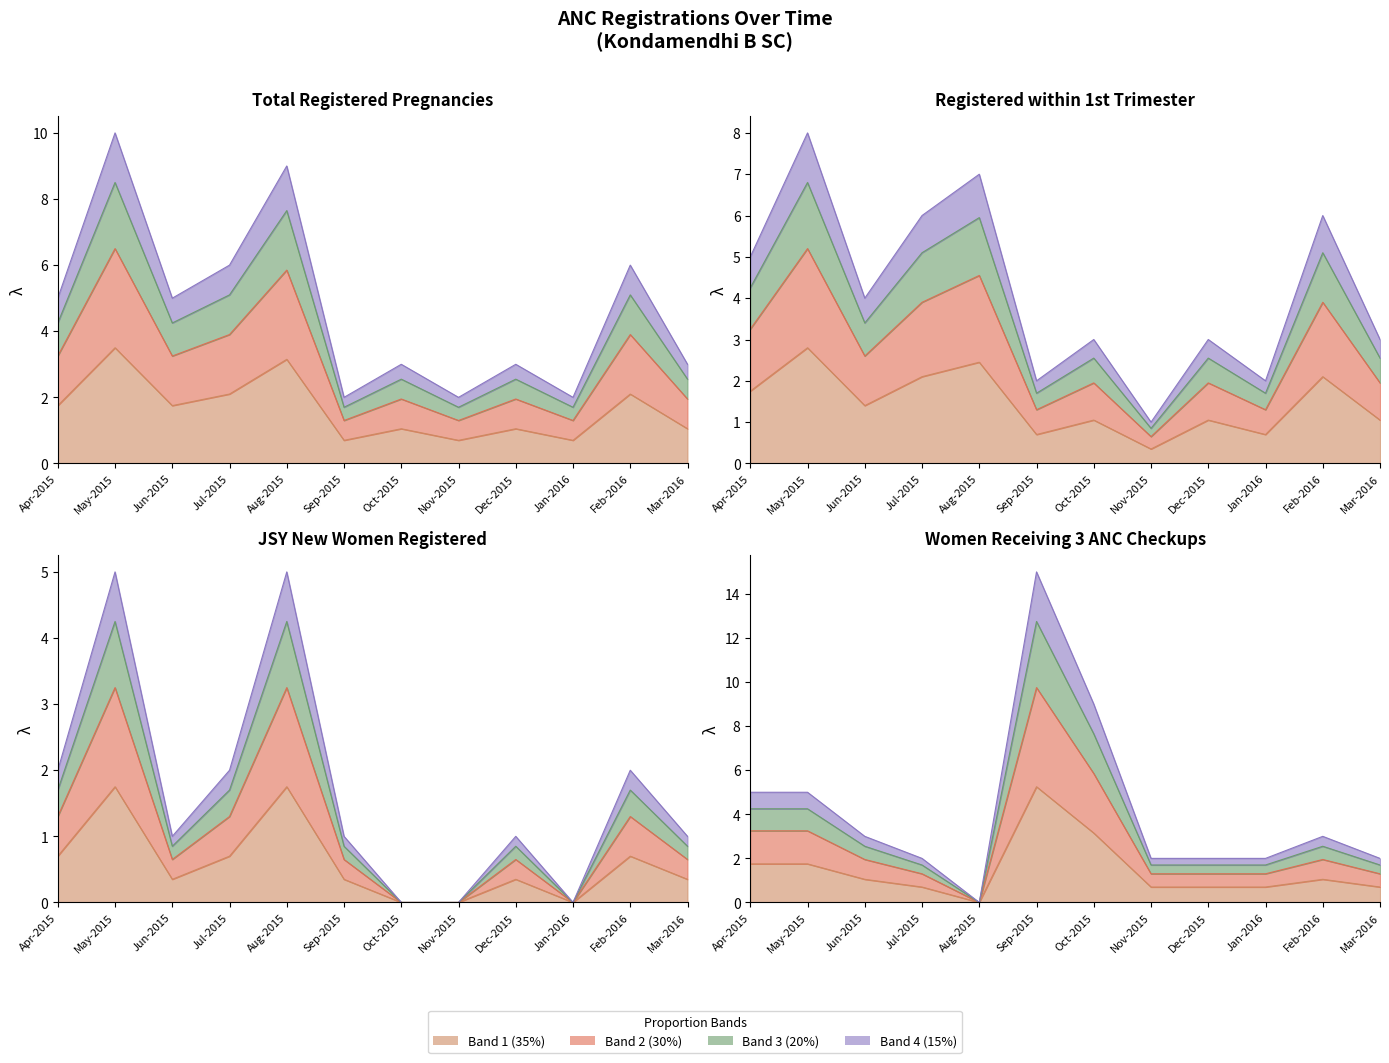

True or false: JSY New Women has more than 1 interior local peaks.

True